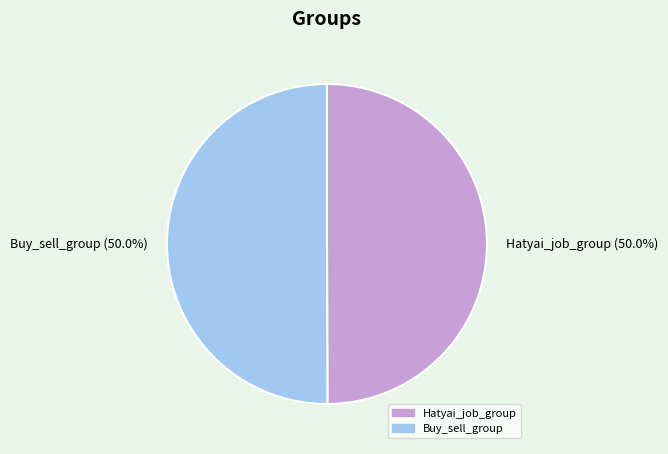

What percentage do Hatyai_job_group and Buy_sell_group together represent?

100.0%